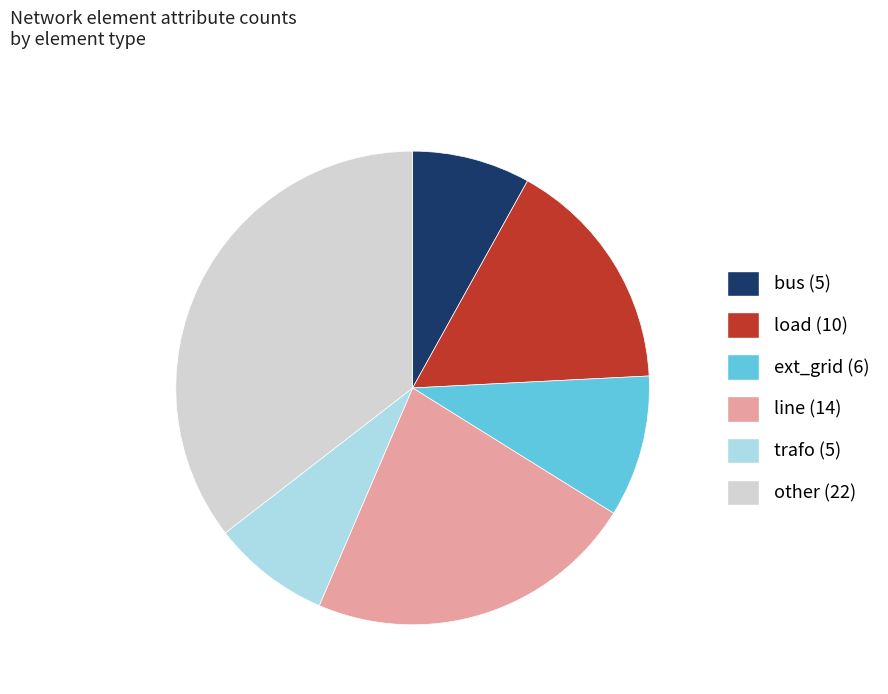

Do trafo and load together represent more than half of the pie?

No